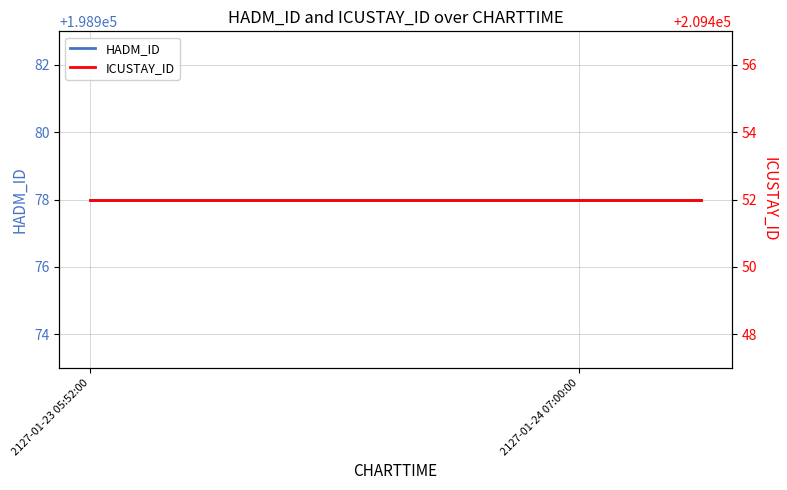

At which label does ICUSTAY_ID reach its minimum?

2127-01-23 05:52:00